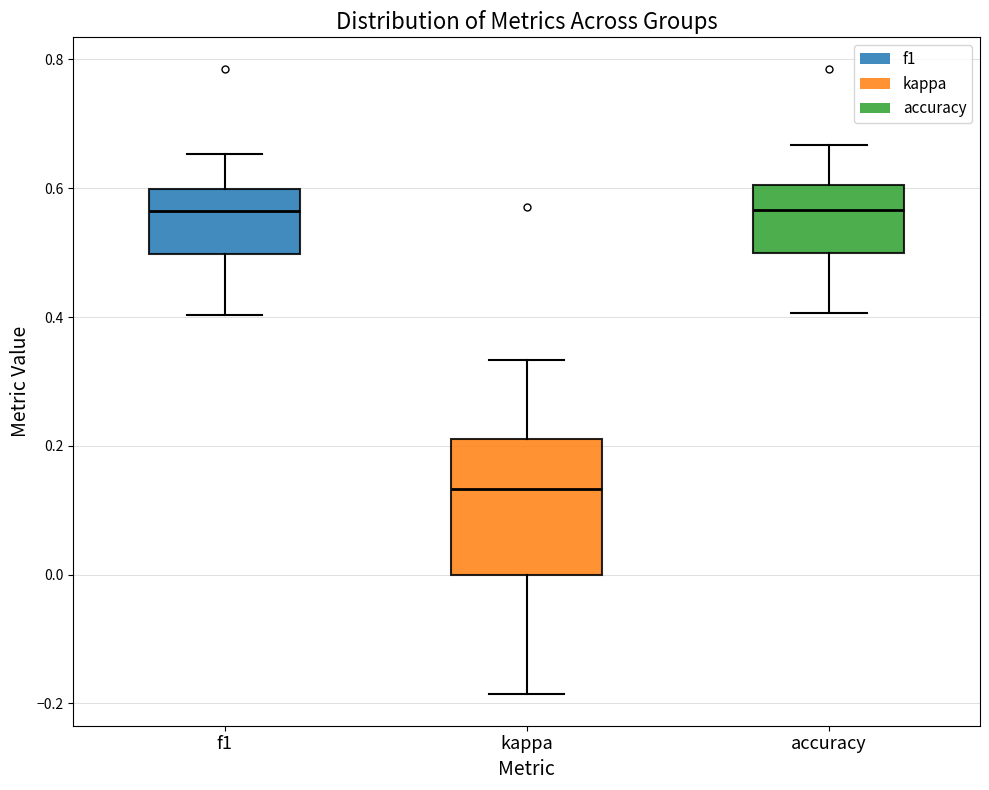

Where is the upper edge of the box for kappa on the y-axis? The values are not printed on the chart, so give them approximately, as read against the axis.

0.22